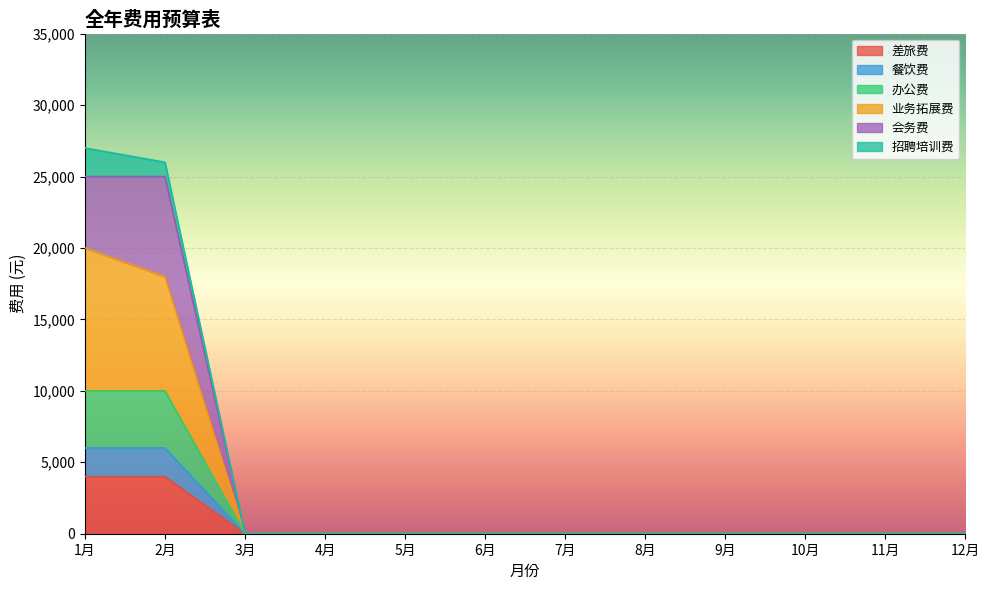

True or false: 餐饮费 and 办公费 cross at least once.

False